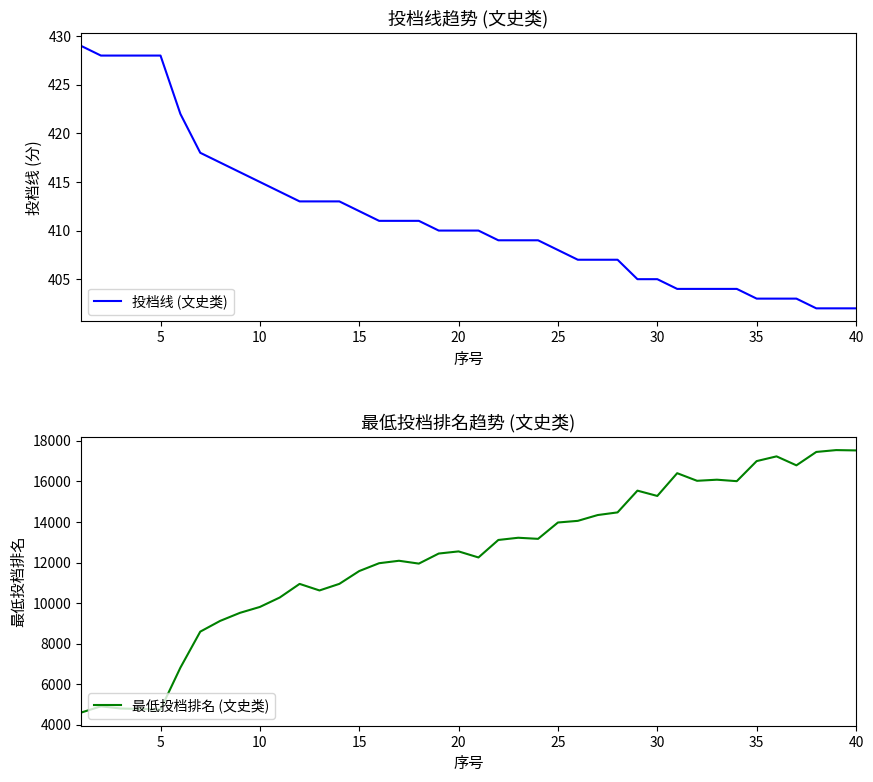

What is the difference between the maximum and minimum values in the 投档线 (文史类) series?

27